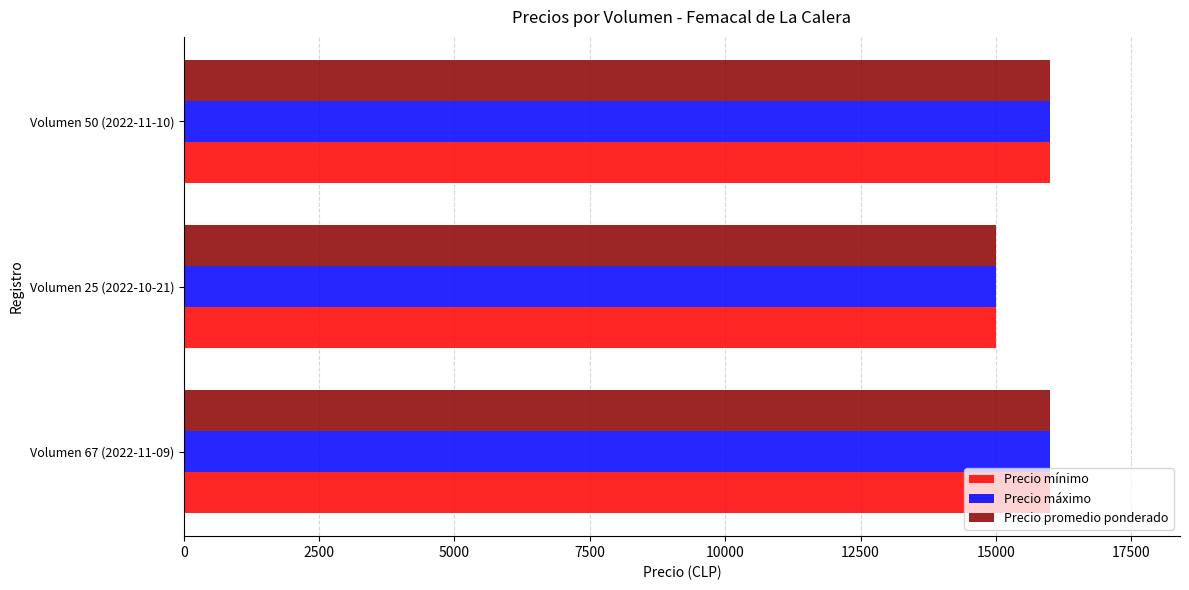

The value of Precio máximo at Volumen 50 (2022-11-10) is 16000. True or false?

True